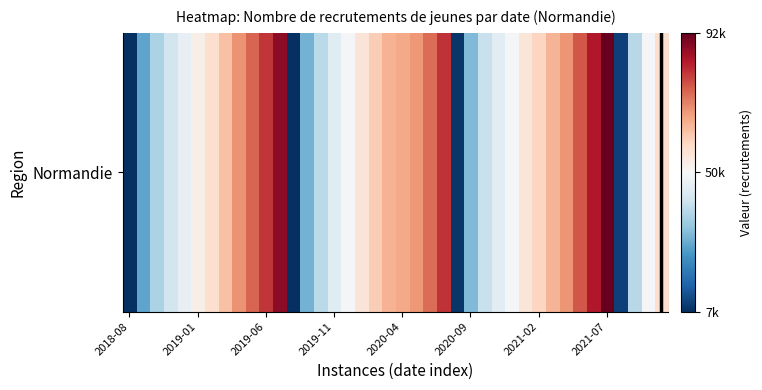

What is the change in value from 17 to 23?

+24897